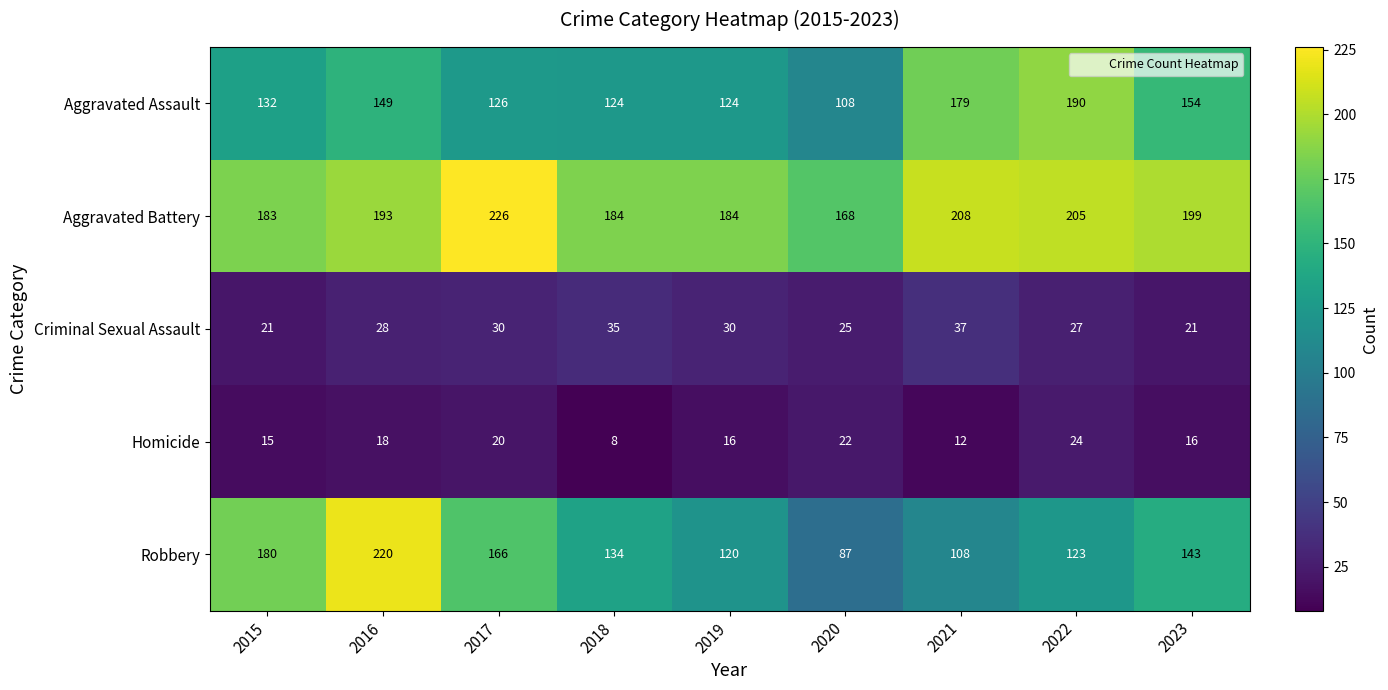

What is the maximum value shown in the chart?

226